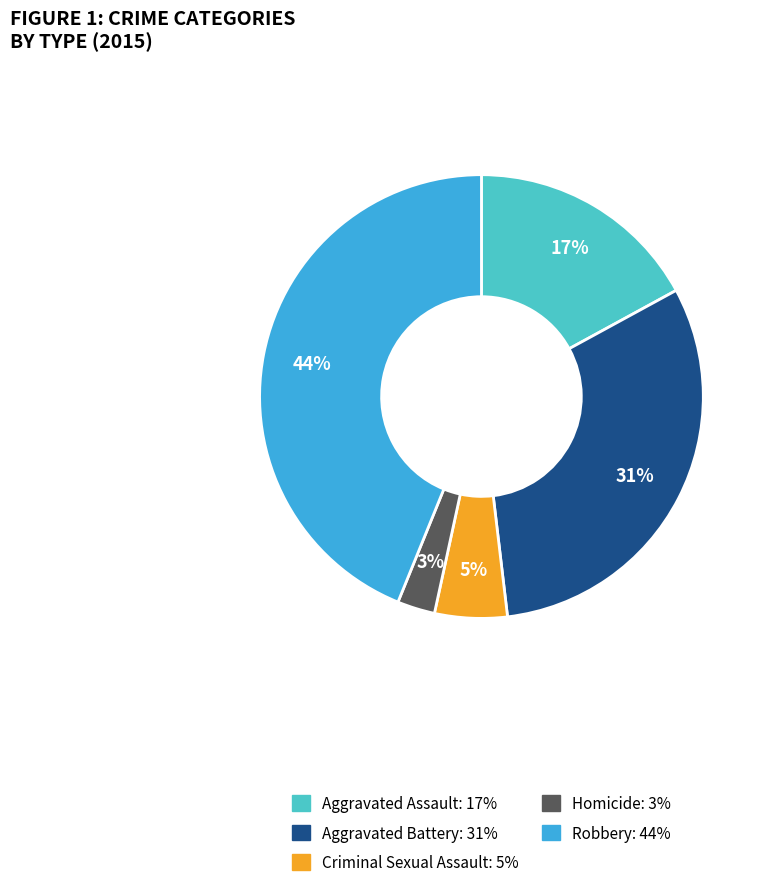

Does Criminal Sexual Assault represent more than half of the total?

No